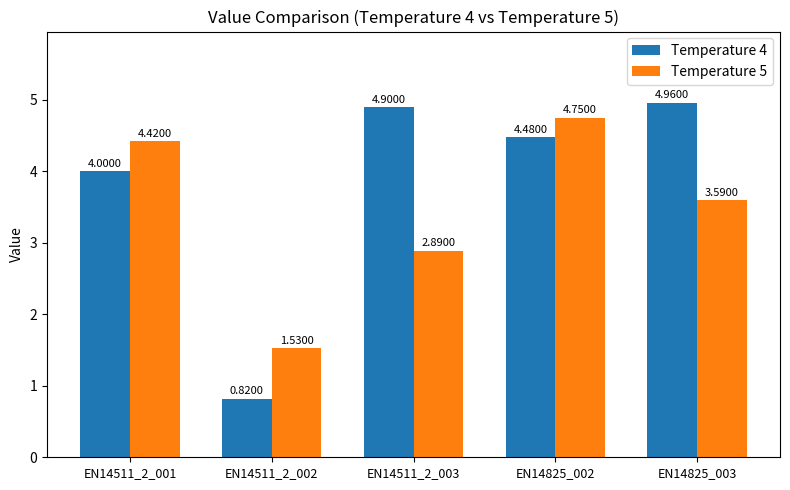

List the labels in order of Temperature 5 value, largest first.

EN14825_002, EN14511_2_001, EN14825_003, EN14511_2_003, EN14511_2_002